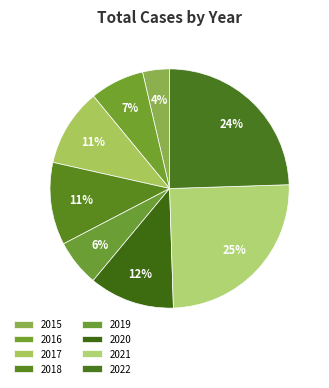

To the nearest percent, what portion does 2020 represent?

12%